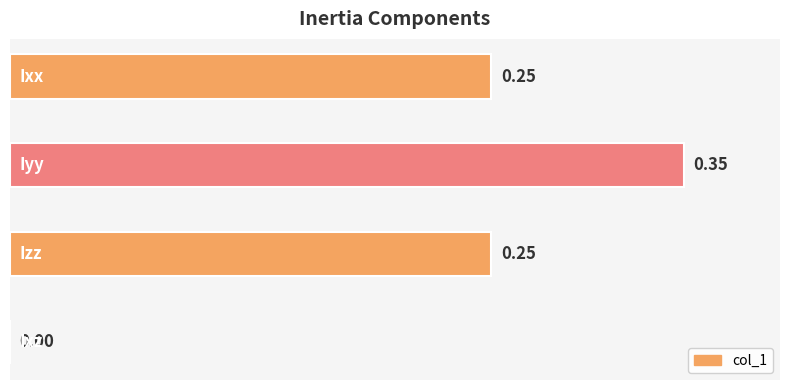

How many distinct data groups are displayed?

1